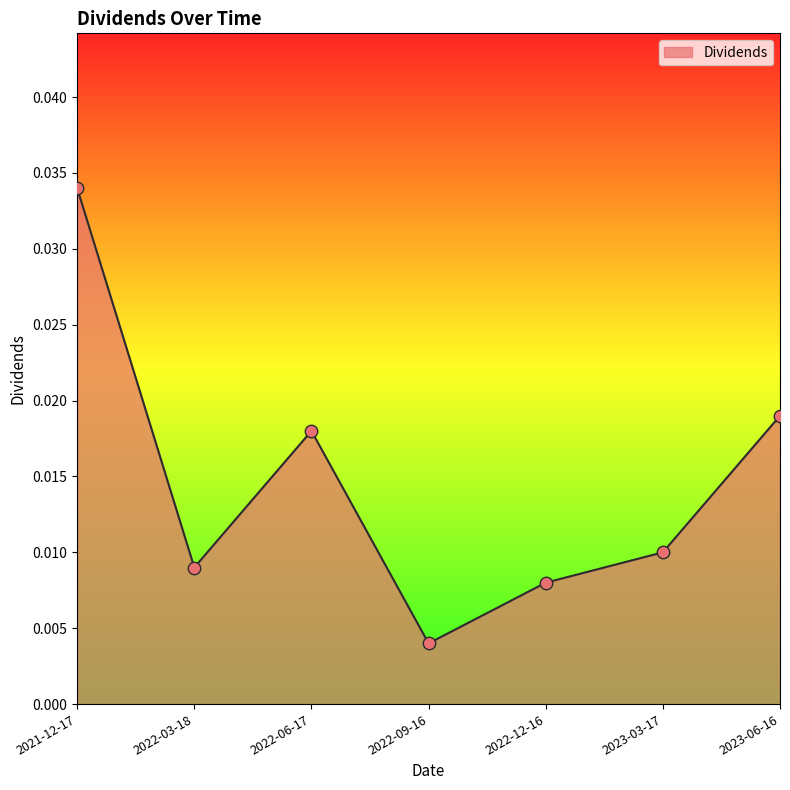

Between 2023-03-17 and 2022-09-16, which is larger?

2023-03-17